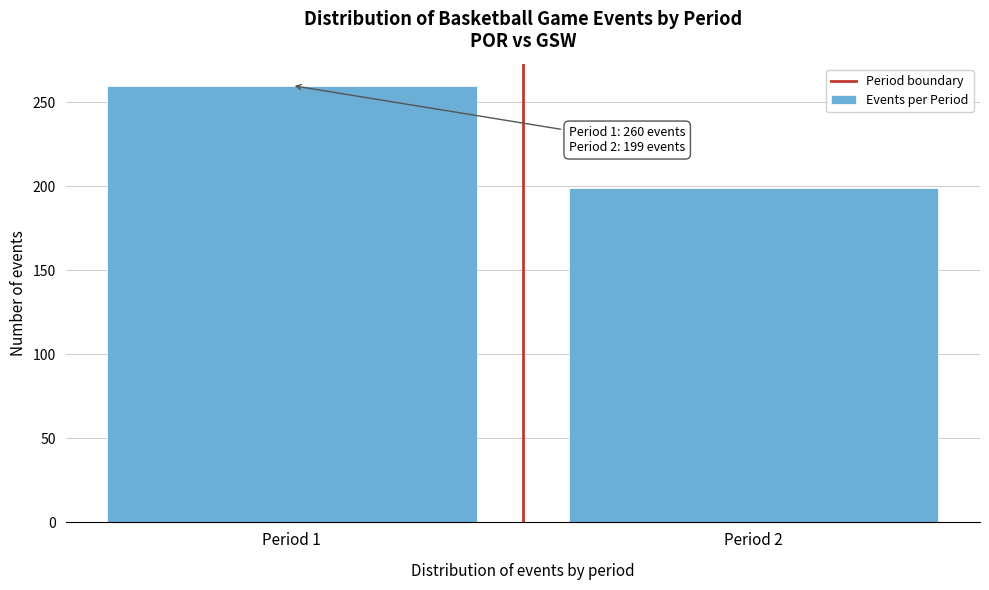

Reading left to right, extract all data points from this chart.

Period 1=260	Period 2=199